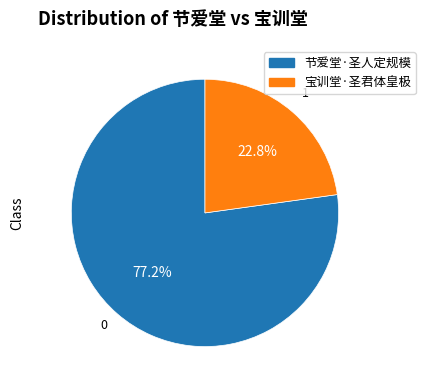

Is 节爱堂·圣人定规模 the majority of the pie?

Yes